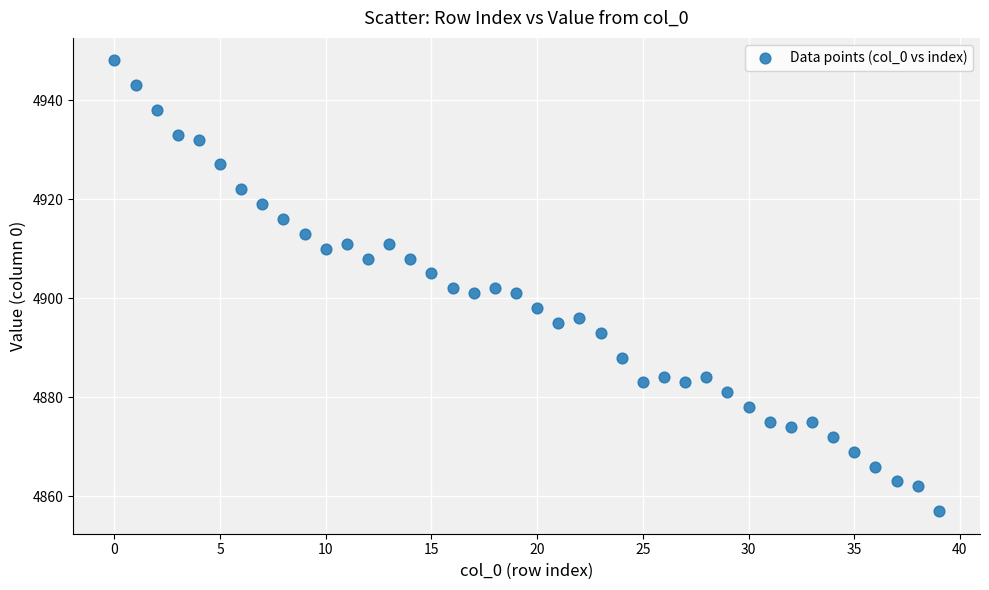

What is the range of Y values (max minus min)?

91